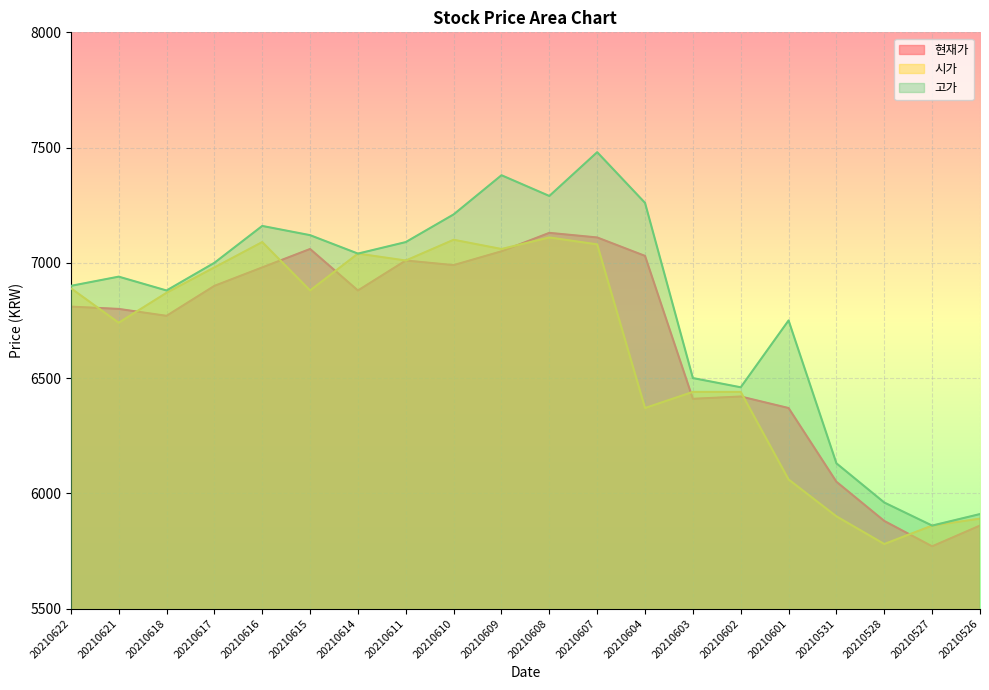

Is it true that 고가 equals 8966 at 20210601?

False